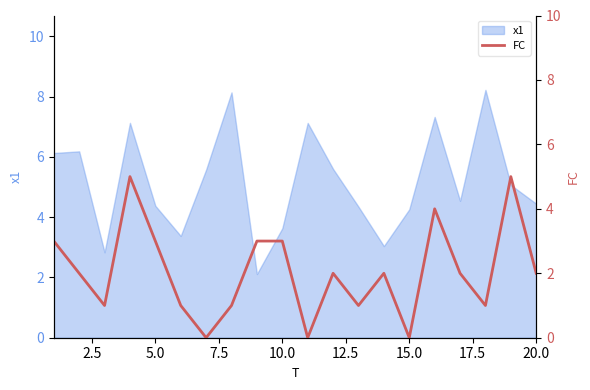

The x1 series shows 4.3 at 15.0. True or false?

True